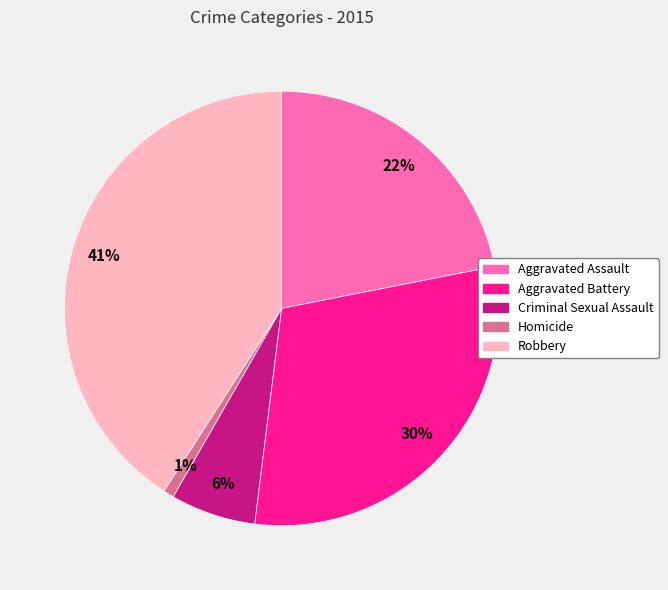

To the nearest percent, what is the difference between the largest and smallest slice percentages?

40%